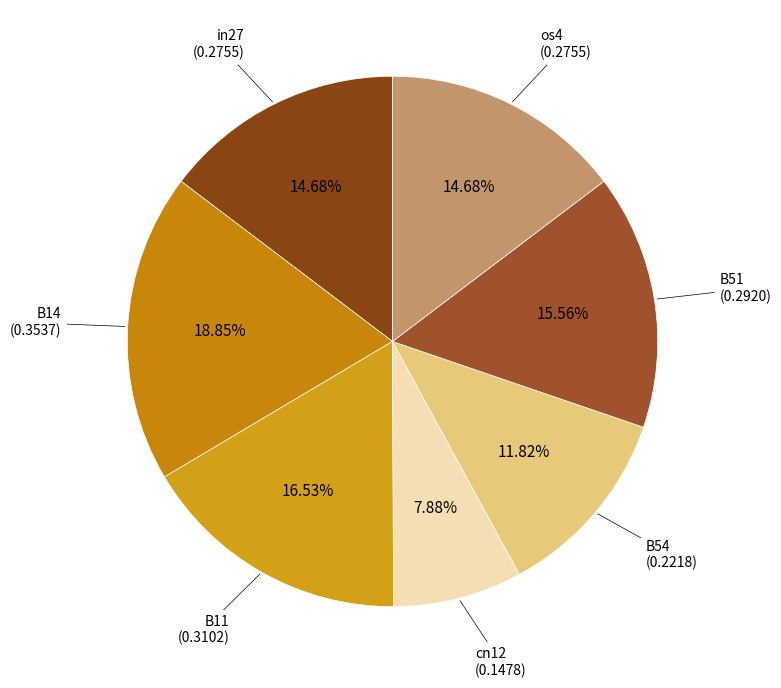

To the nearest percent, what is the average slice percentage?

14%